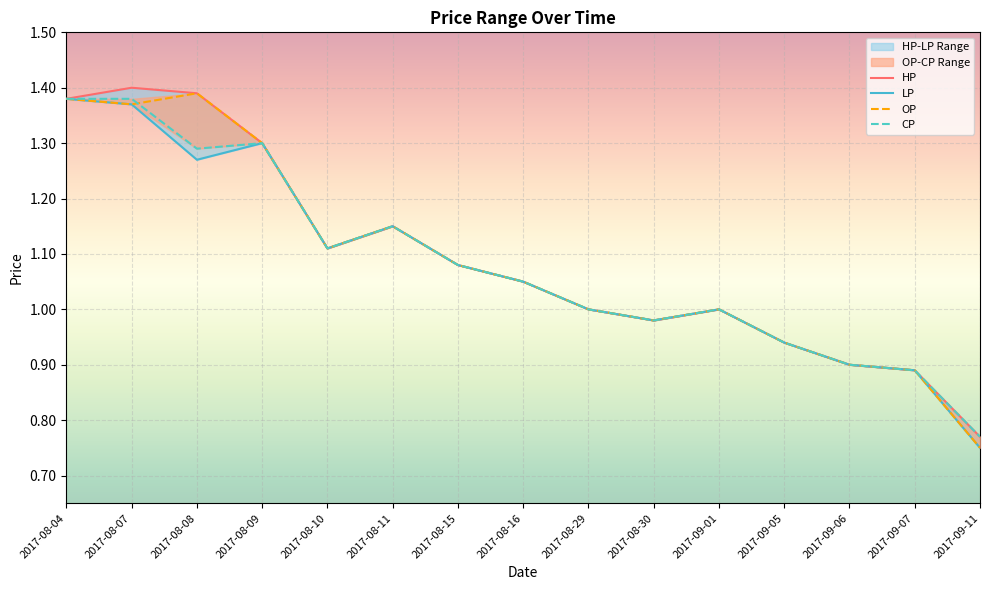

What is the maximum value shown in the chart?

1.4